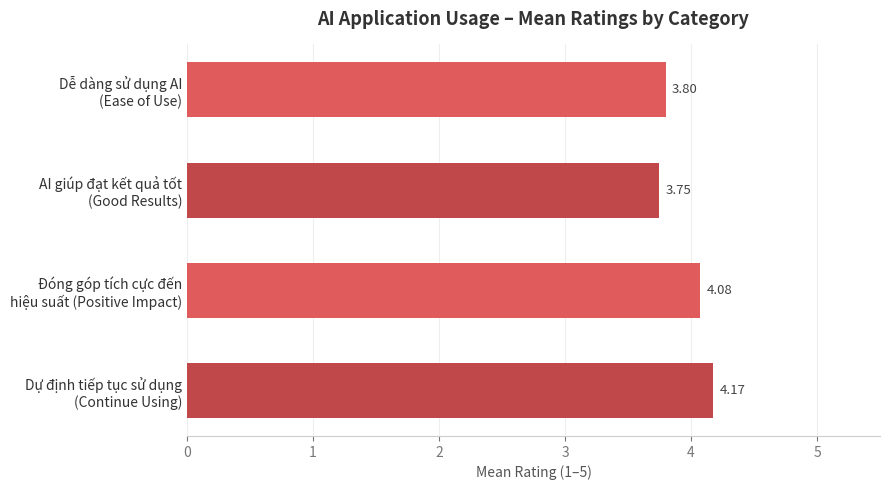

What is the sum of all values?

15.8